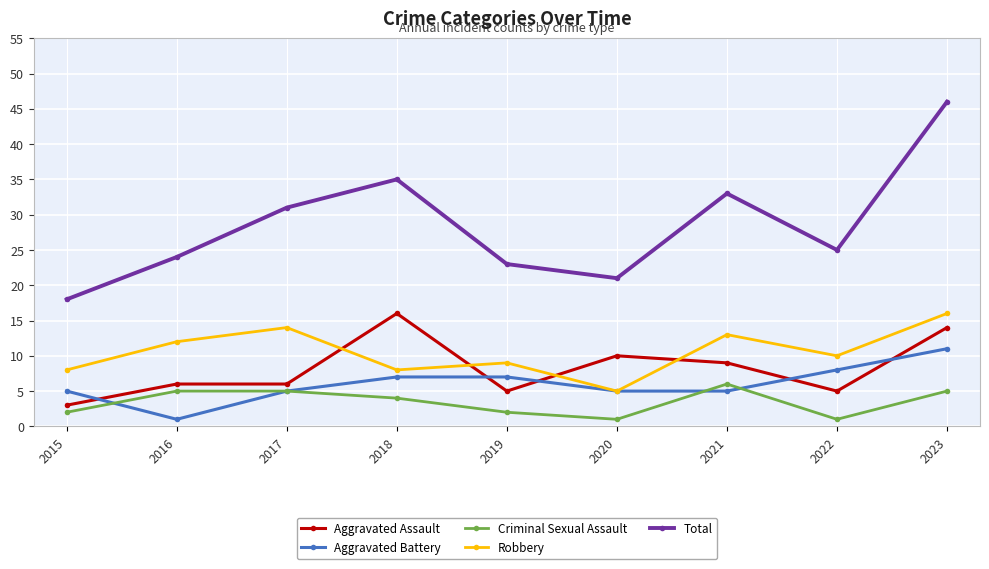

What is the smallest value displayed?

1